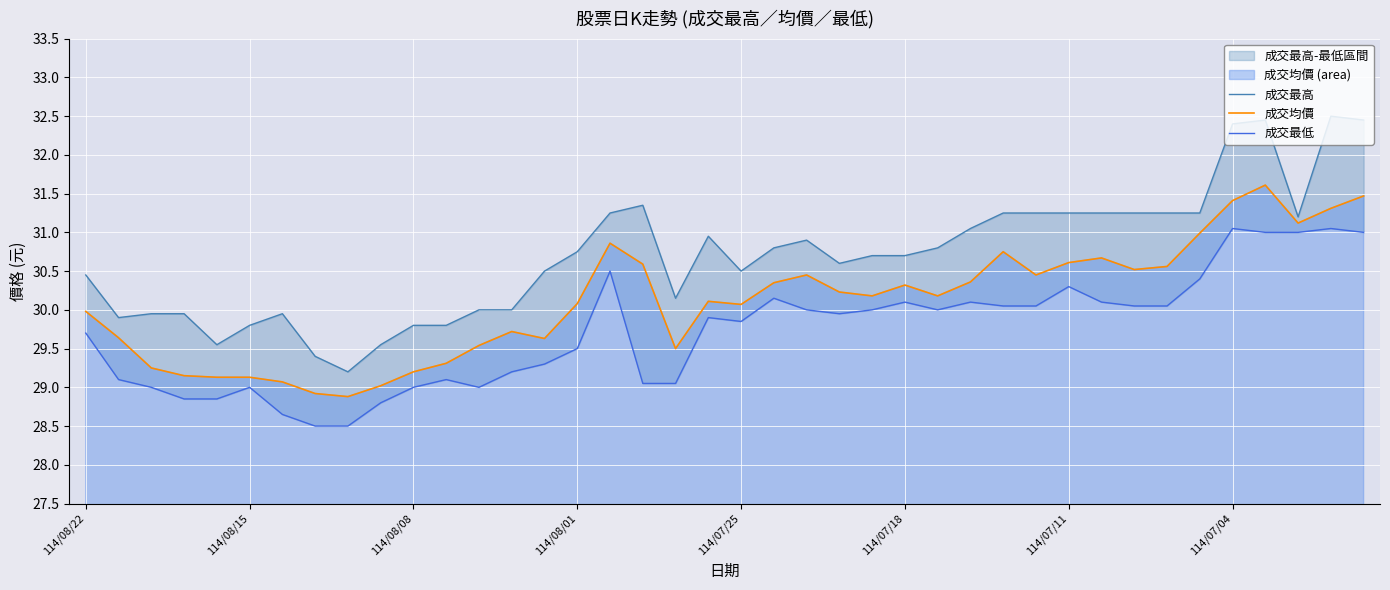

What is the difference between the maximum and minimum values in the 成交最低 series?

2.6